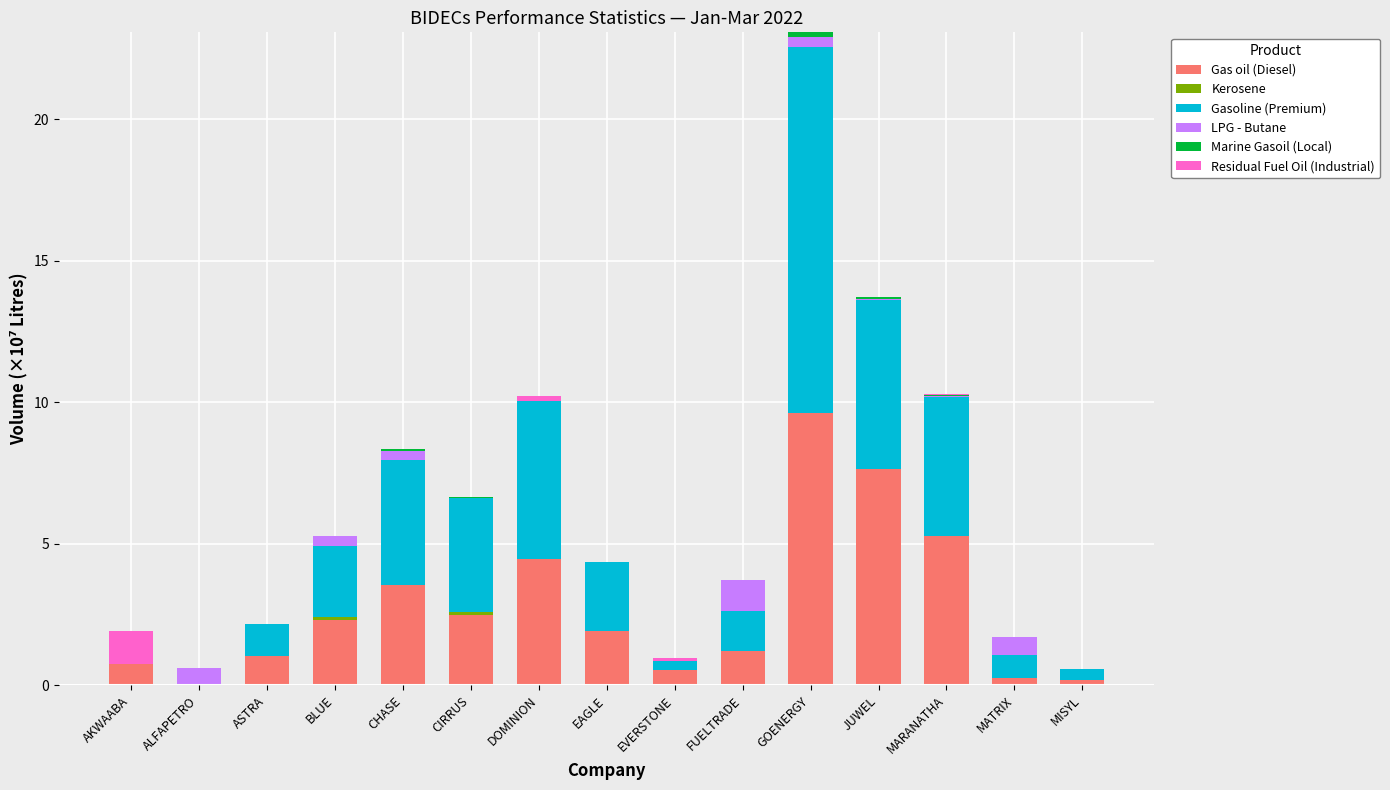

At which label does Gas oil (Diesel) reach its peak?

GOENERGY